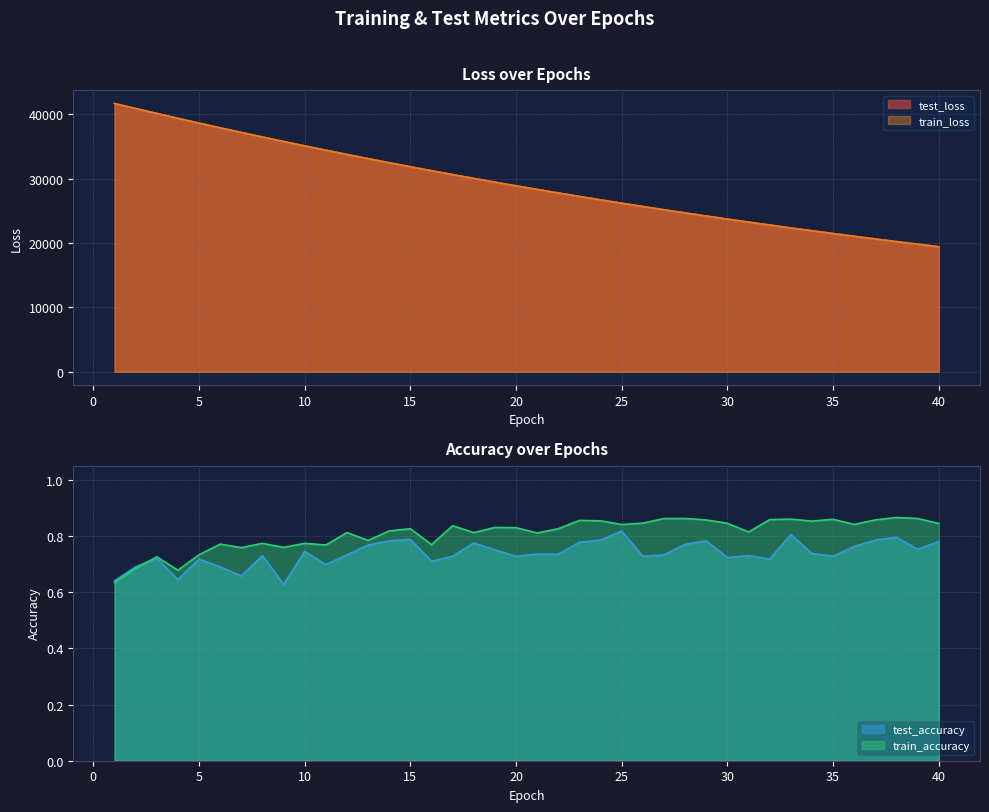

Which category has the highest value across all series?

1